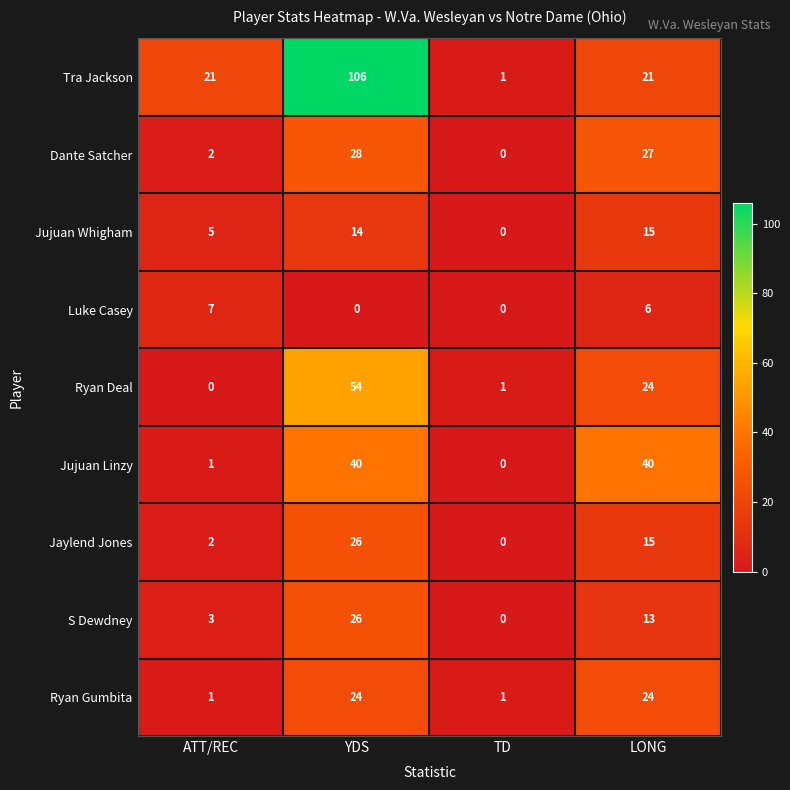

What is the maximum value for Luke Casey?

7